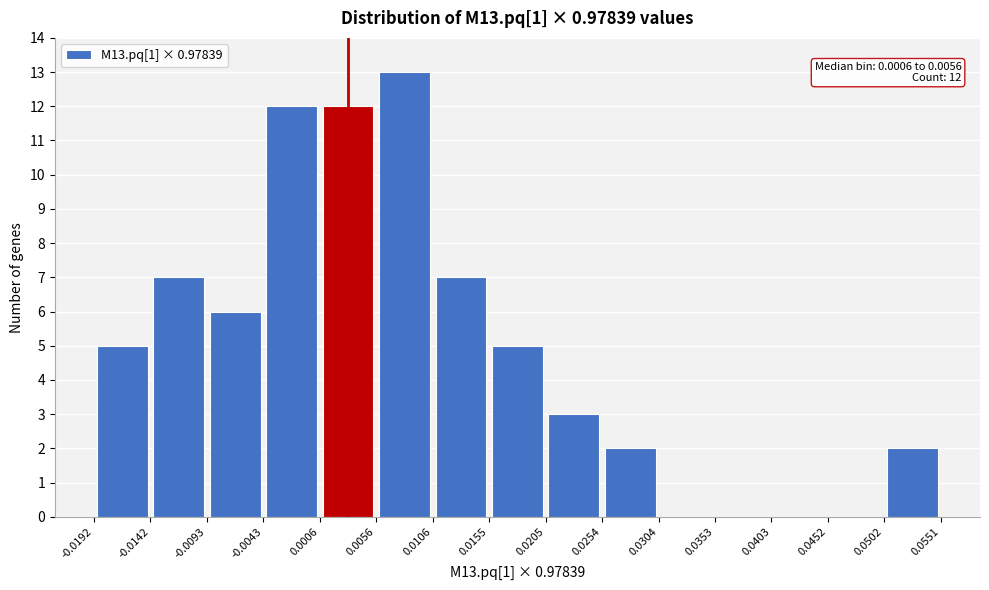

Over which range of the x-axis is the bar tallest?

0.0056 to 0.0106